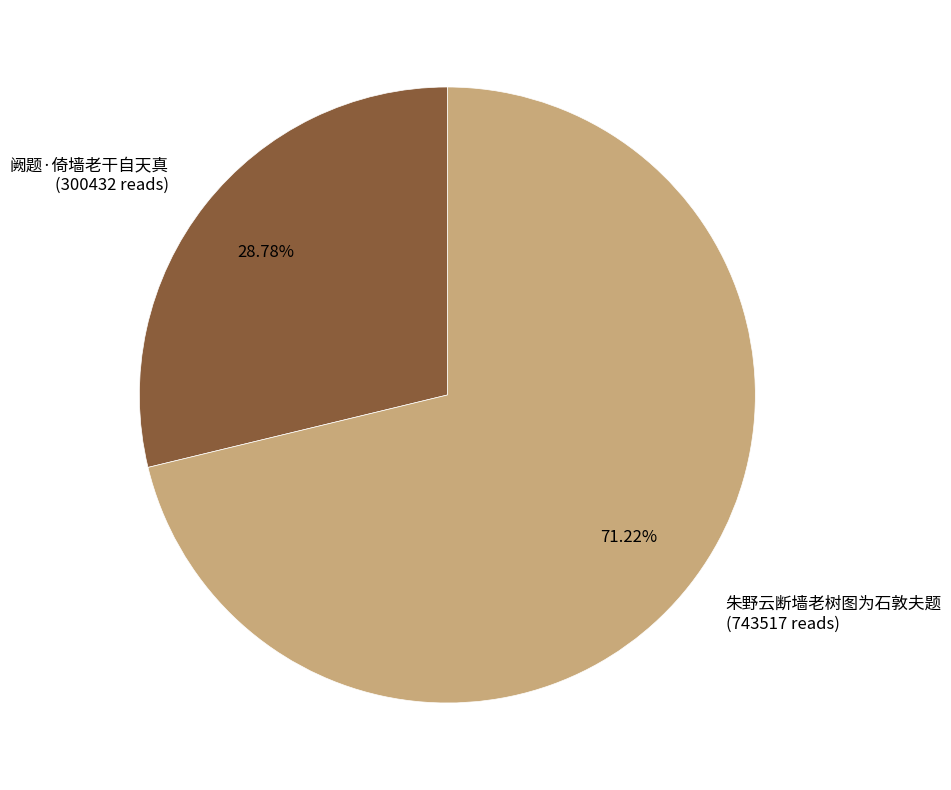

What is the total percentage of 朱野云断墙老树图为石敦夫题 and 阙题·倚墙老干自天真?

100.0%